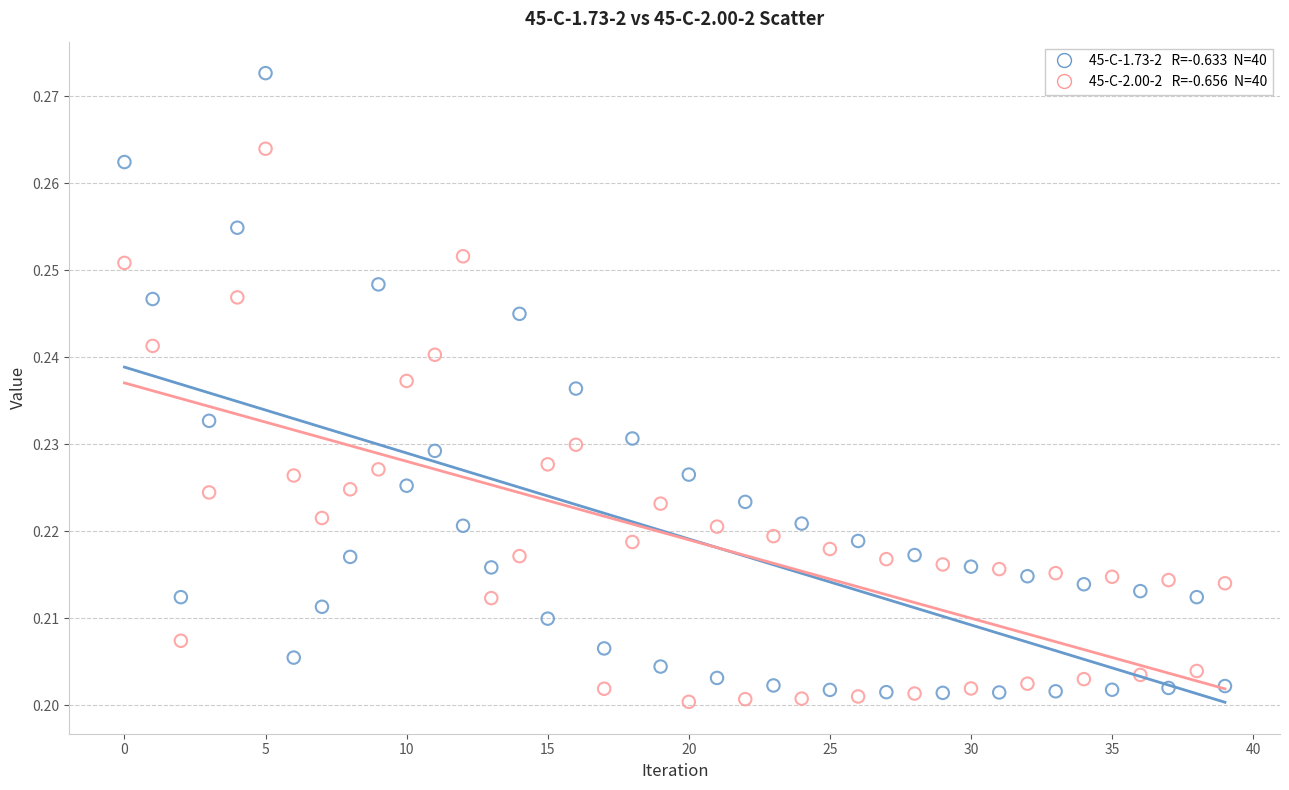

How many points are shown in the scatter plot?

80